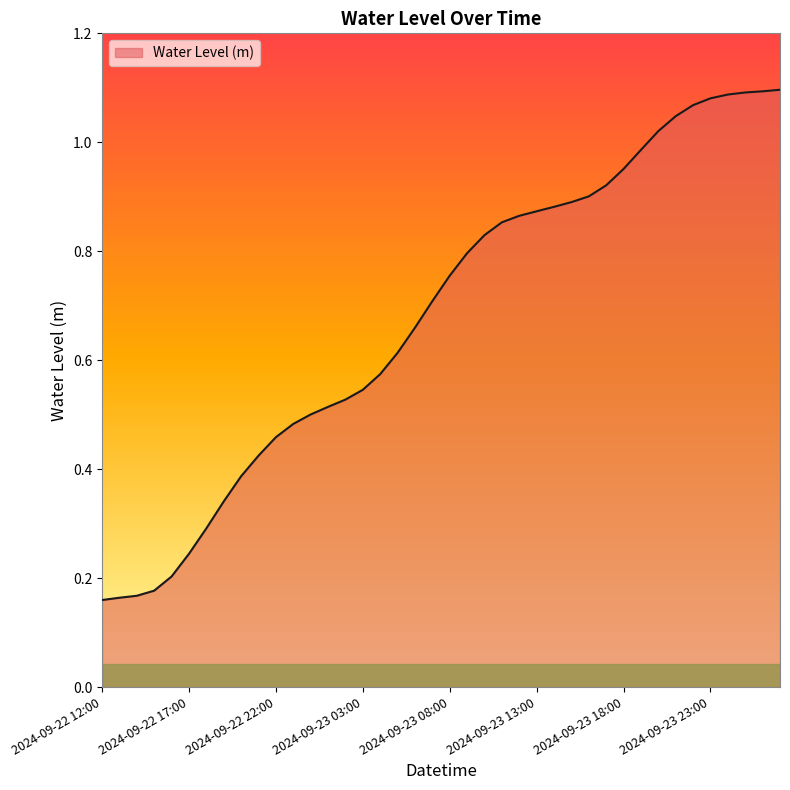

What is the difference between the maximum and minimum values?

0.9